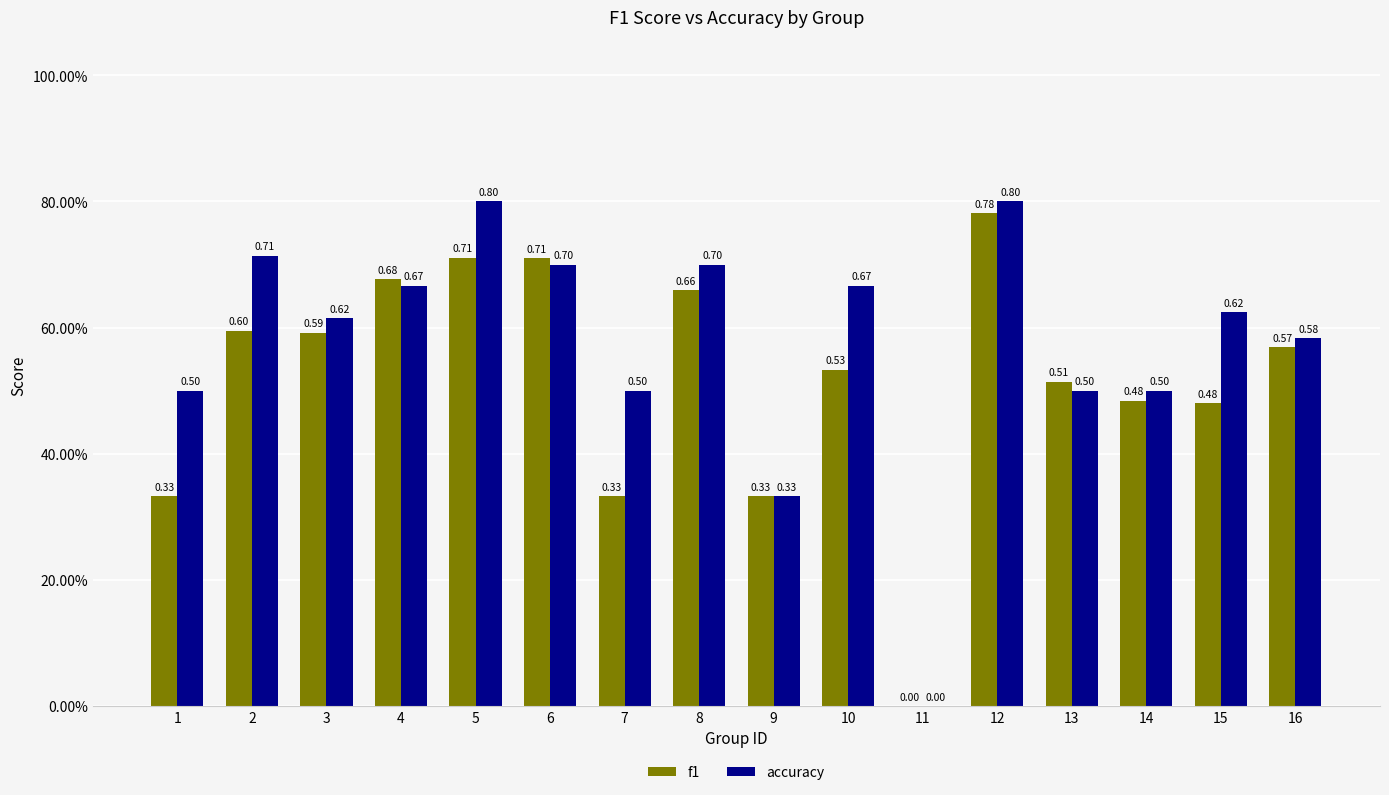

What is the approximate value of accuracy at 8?

0.7